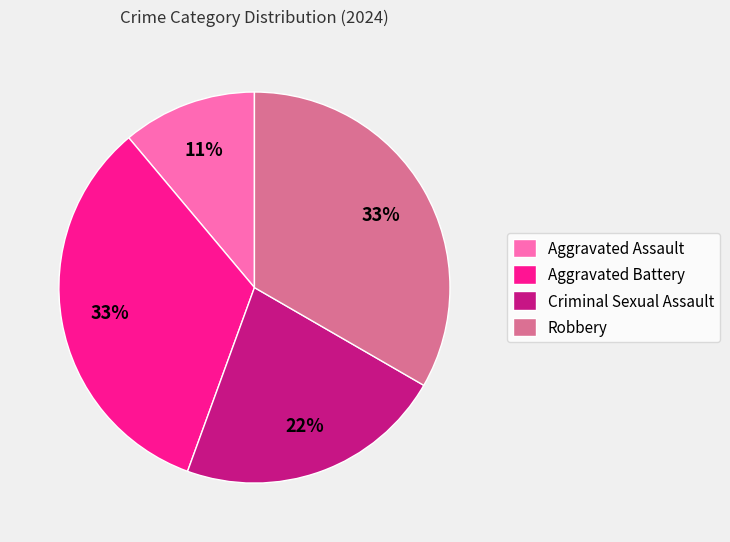

How many segments does this pie chart have?

4